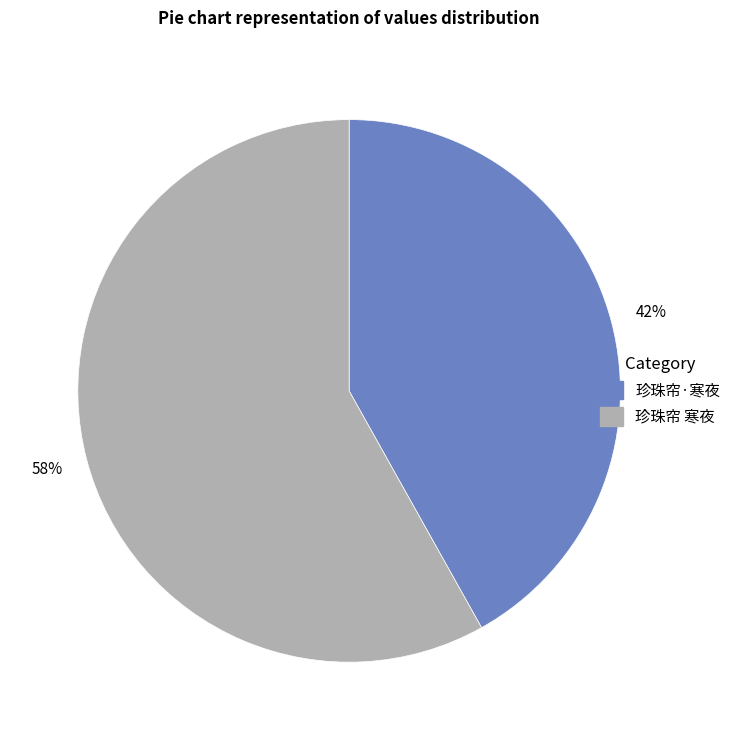

How many slices are in this pie chart?

2